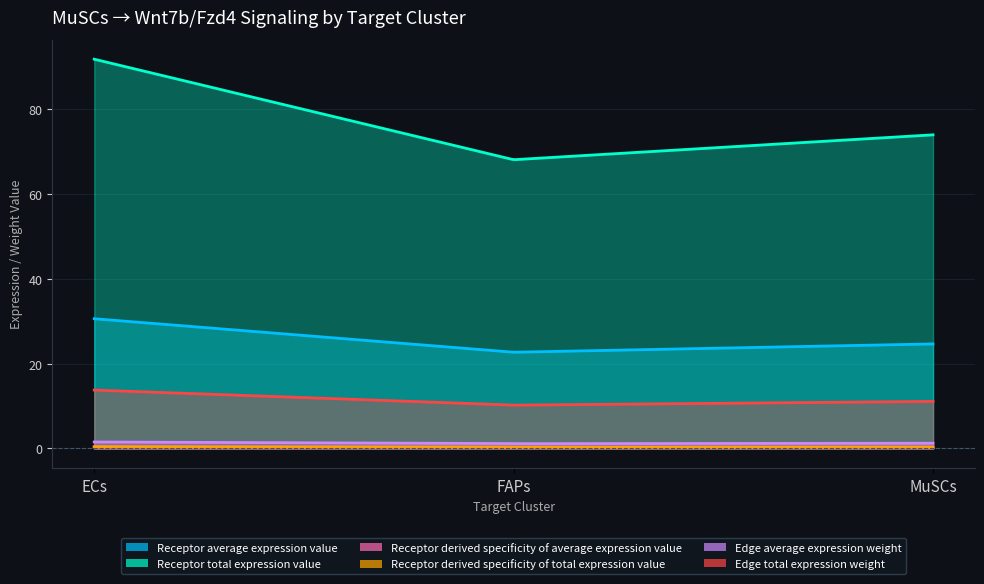

Does the chart display data point markers on the line(s)?

No